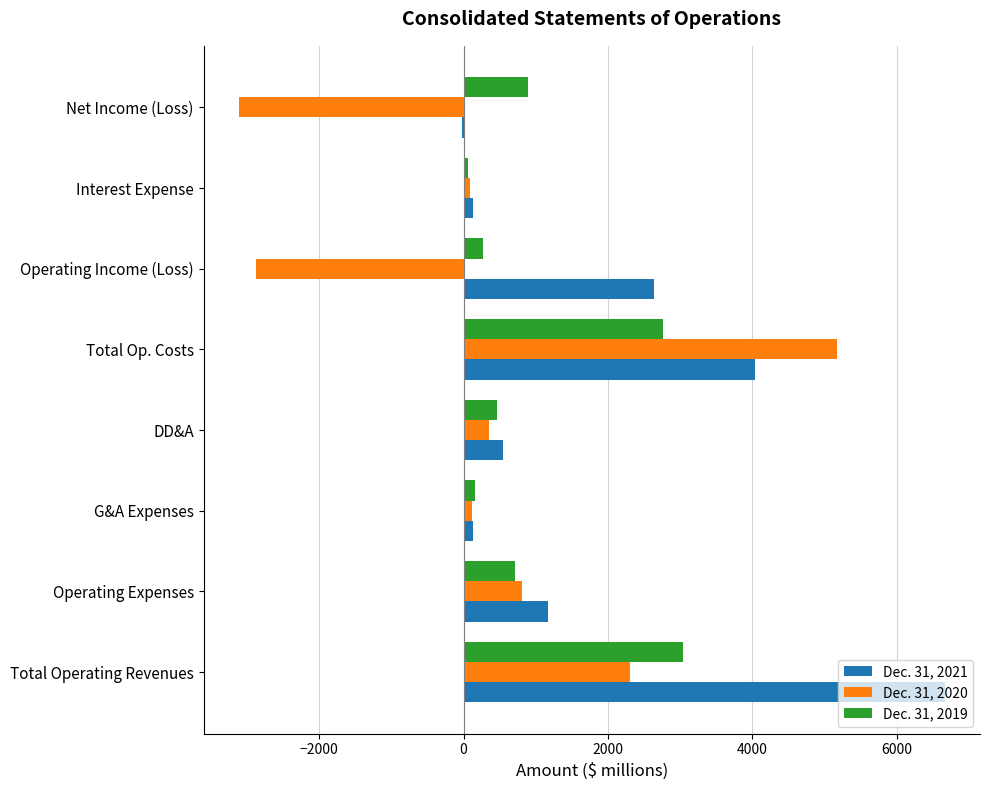

Which series has the largest total across all categories?

Dec. 31, 2021